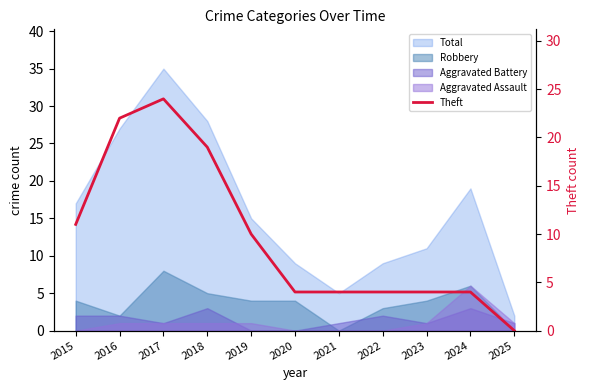

List the labels in order of value, largest first.

2017, 2016, 2018, 2015, 2019, 2020, 2021, 2022, 2023, 2024, 2025